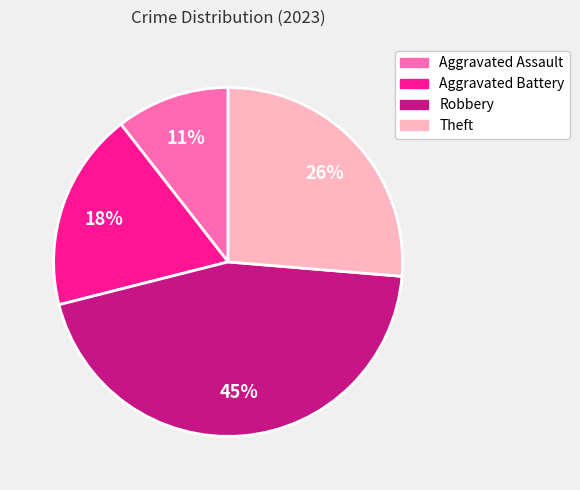

The Aggravated Assault slice represents 11% of the pie. True or false?

True